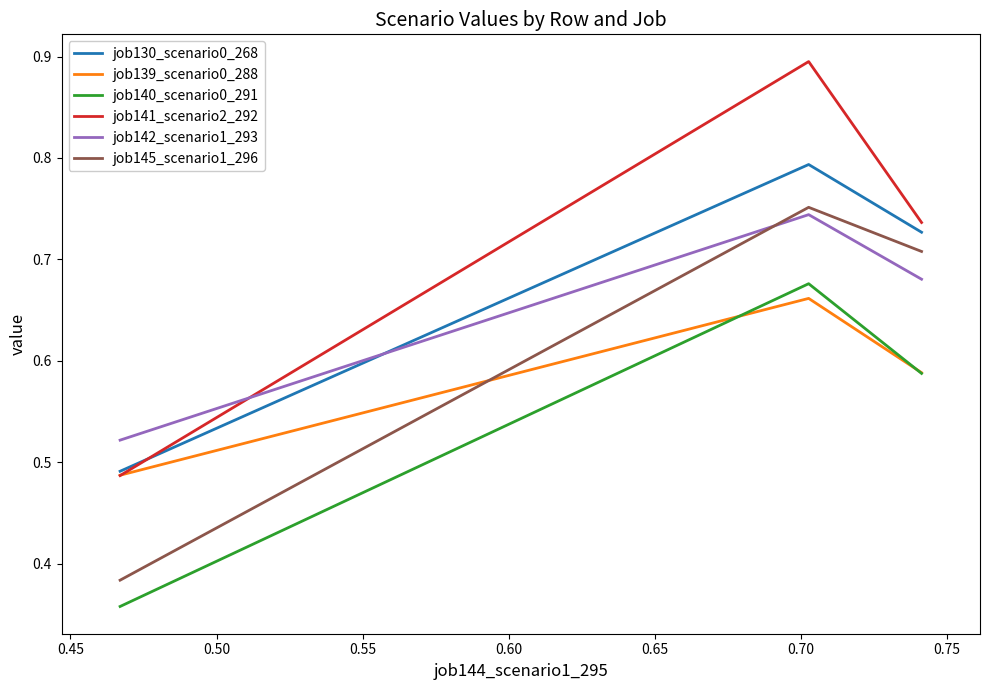

Which series has the widest spread of values?

job141_scenario2_292